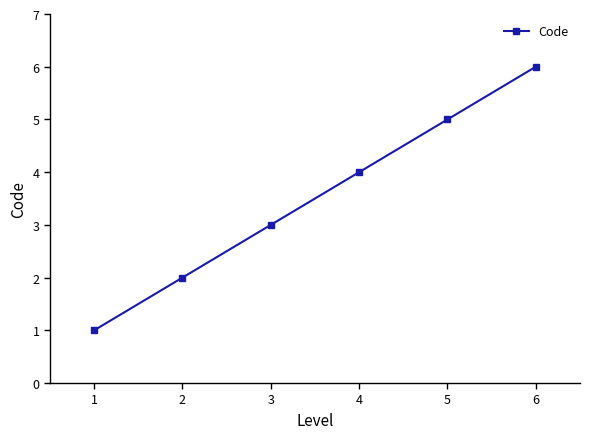

True or false: the data has more than 2 interior local peaks.

False